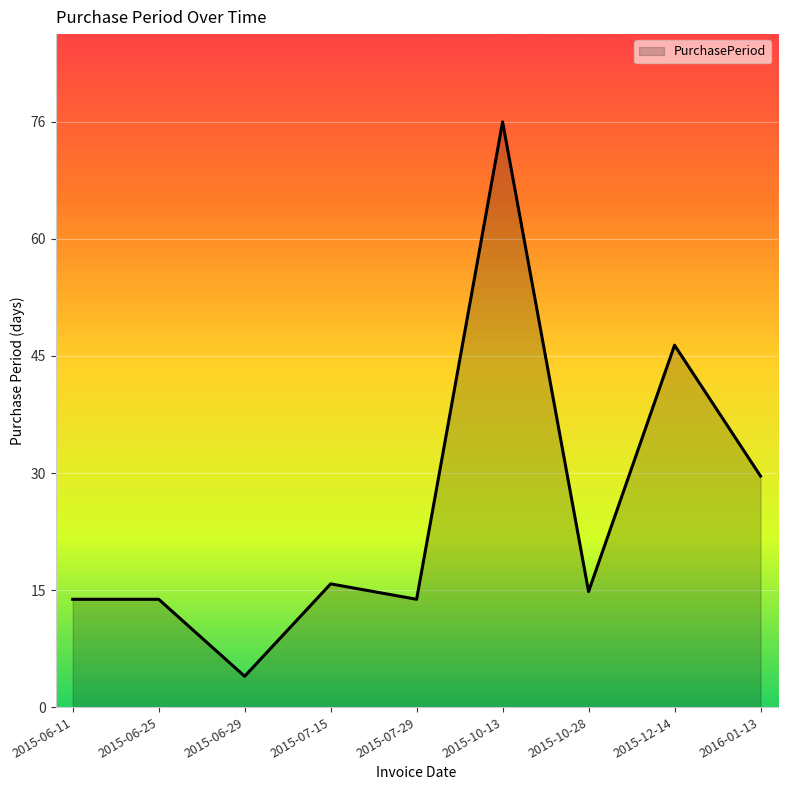

Reading left to right, what are all the values shown in this chart?

14	14	4	16	14	76	15	47	30